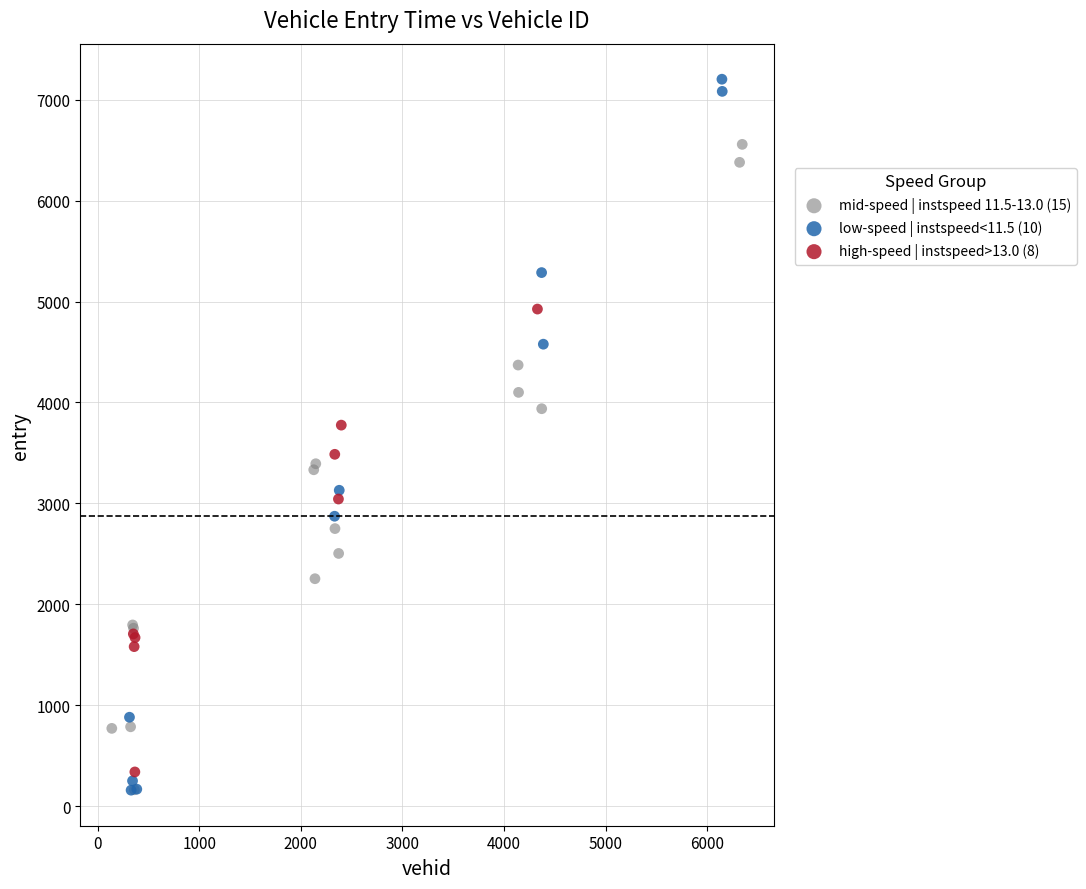

What are all the series names shown in the legend?

mid-speed | instspeed 11.5-13.0 (15), low-speed | instspeed<11.5 (10), high-speed | instspeed>13.0 (8)